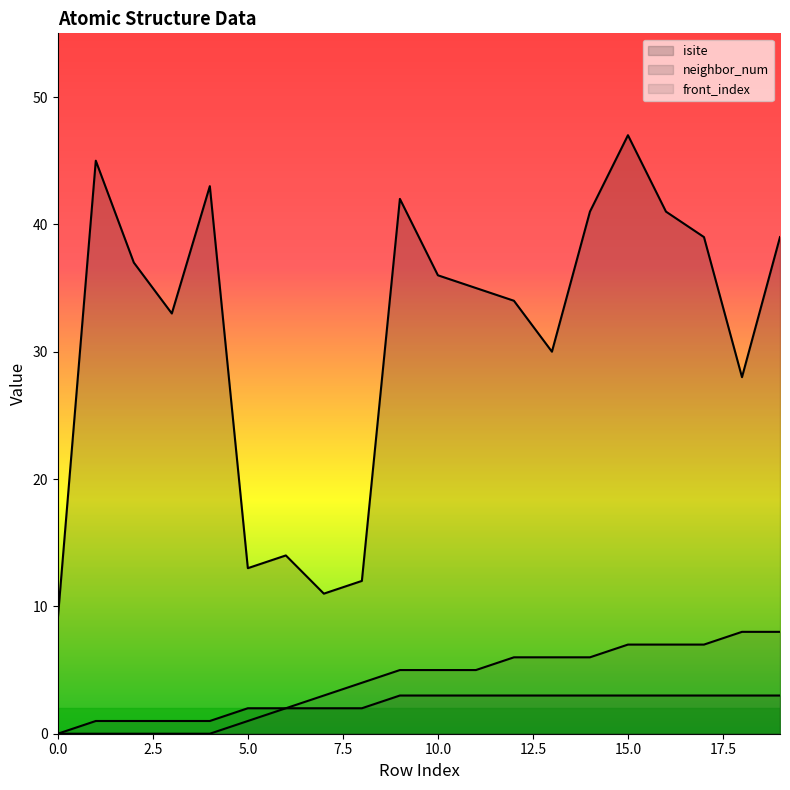

Reading right to left, transcribe all the data shown in this chart.

isite: 39	28	39	41	47	41	30	34	35	36	42	12	11	14	13	43	33	37	45	9
neighbor_num: 3	3	3	3	3	3	3	3	3	3	3	2	2	2	2	1	1	1	1	0
front_index: 8	8	7	7	7	6	6	6	5	5	5	4	3	2	1	0	0	0	0	0